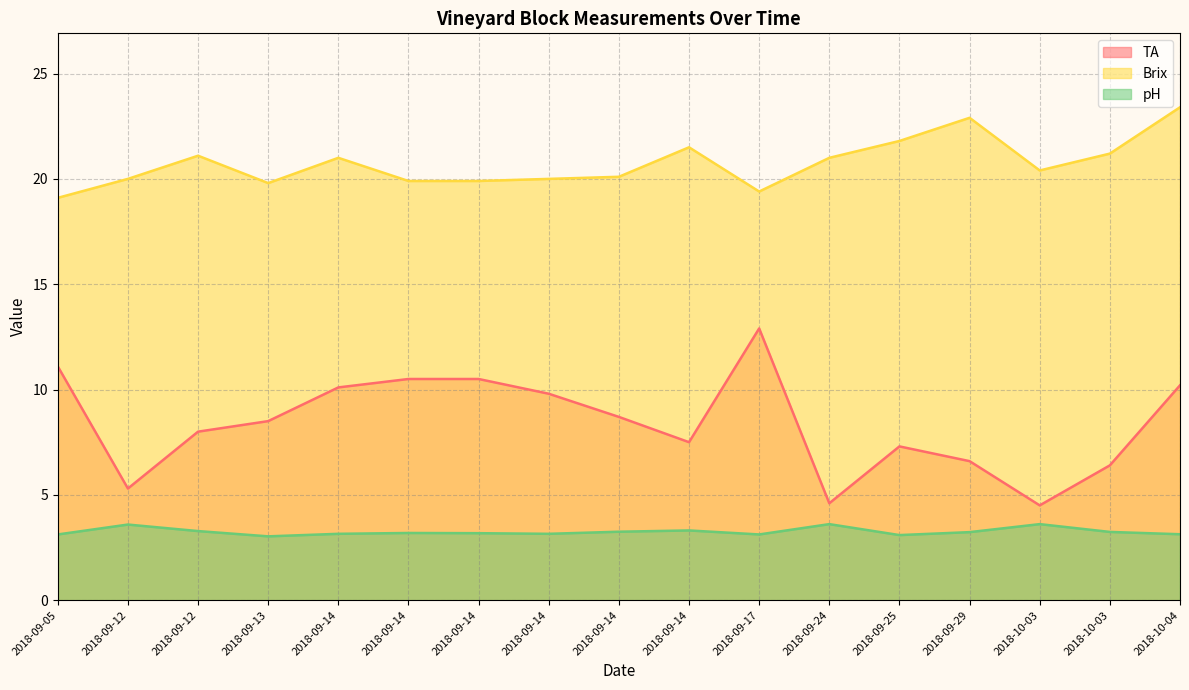

What is the difference between the highest and lowest values at 2018-09-24?

17.4